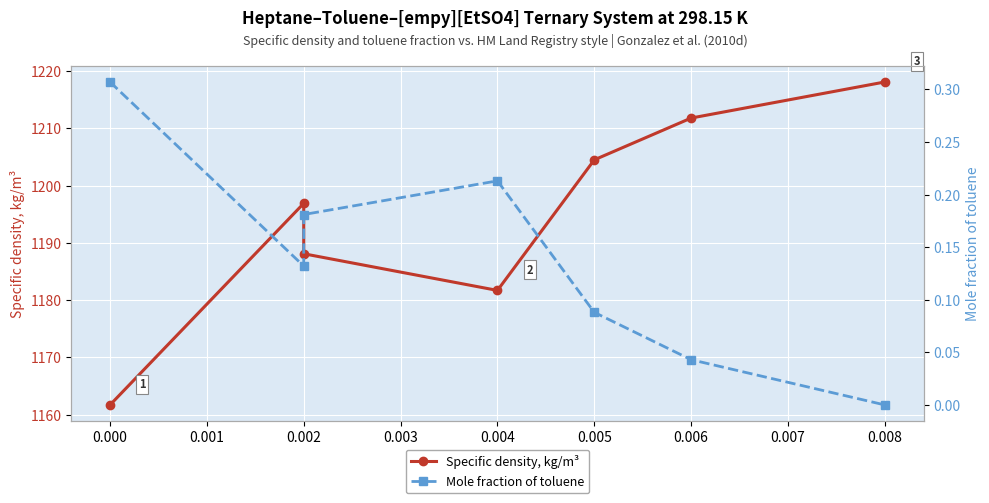

Count the Mole fraction of toluene values in the range 0 to 1.

7